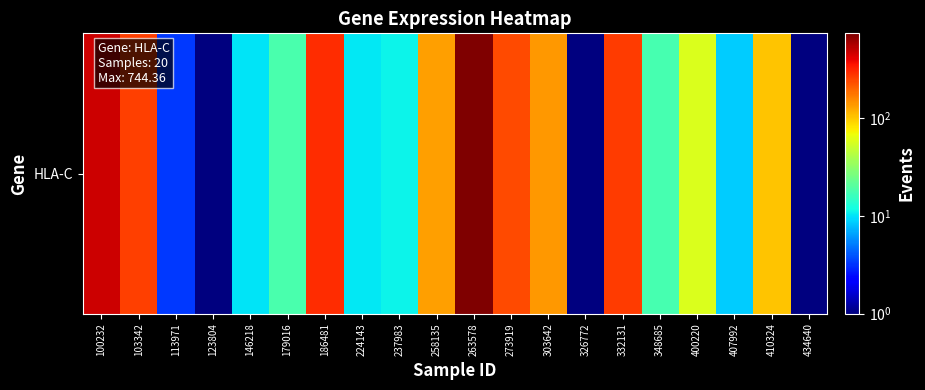

Reading left to right, extract all data points from this chart.

474.9	262.5	3.3	0.5	10.1	18.2	297.7	10.3	11.2	133.0	744.4	243.0	139.4	0.5	265.0	17.7	58.7	8.5	102.9	0.5